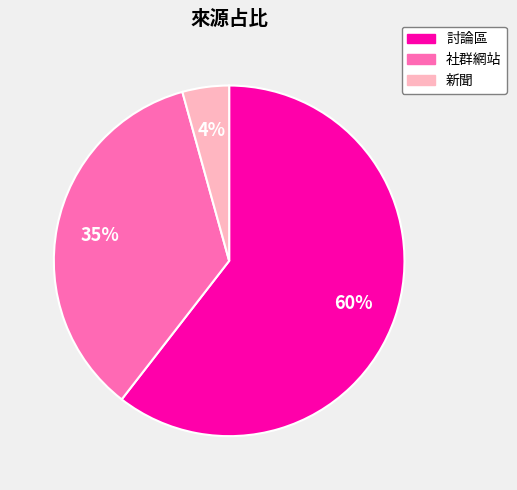

Which slice is the smallest?

新聞